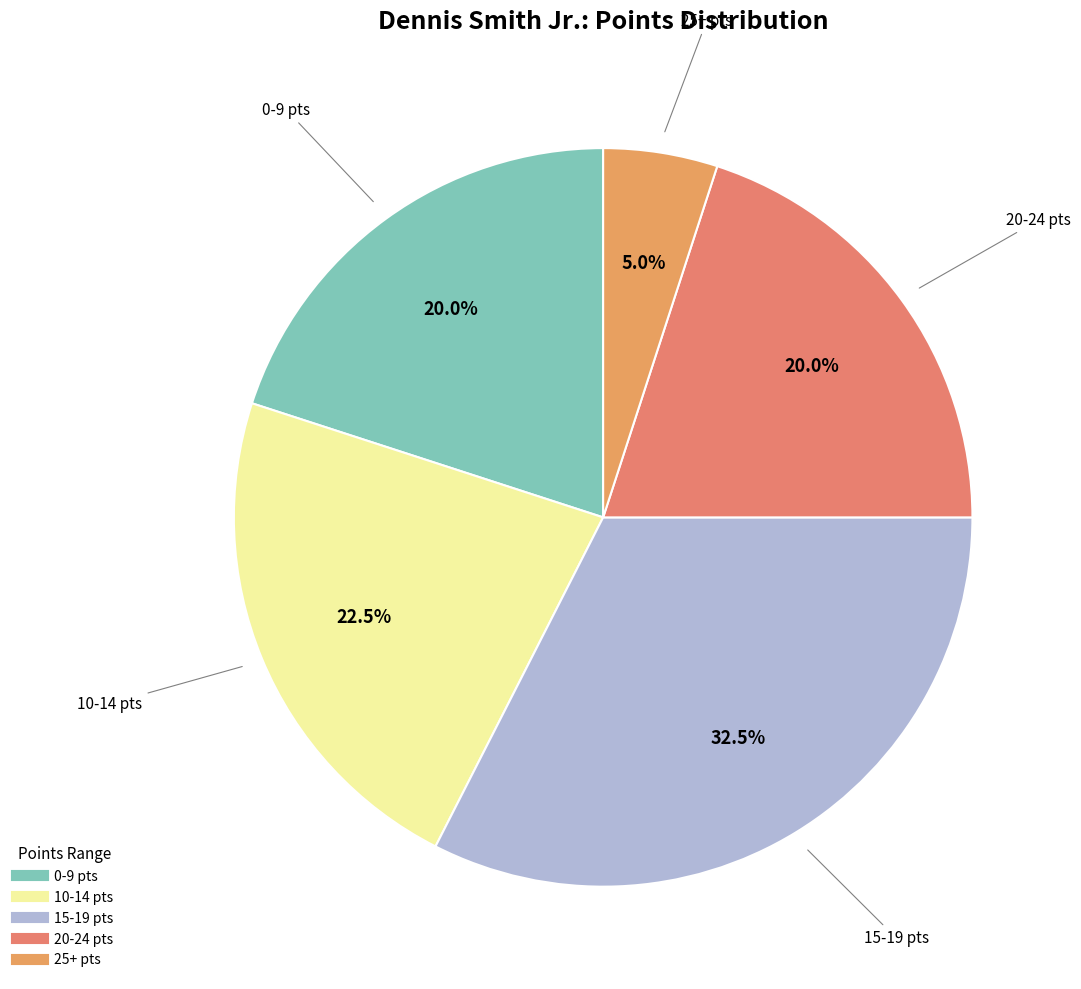

How many slices are in this pie chart?

5